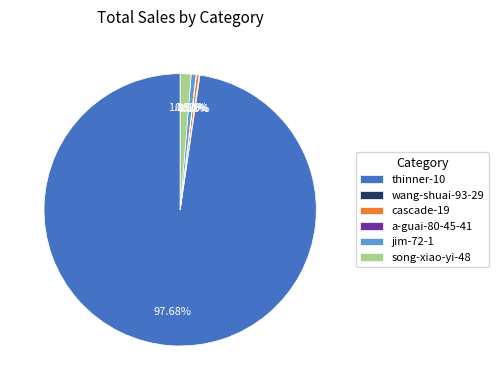

Is there a majority slice in this chart?

Yes